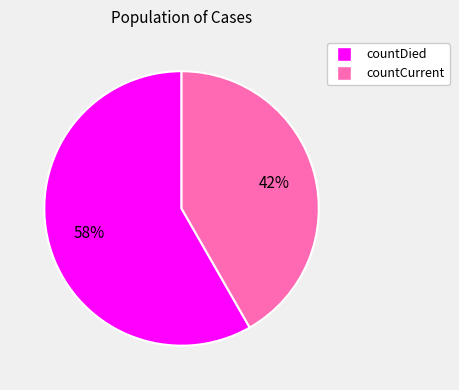

Is it true that countCurrent is 54% of the pie?

False